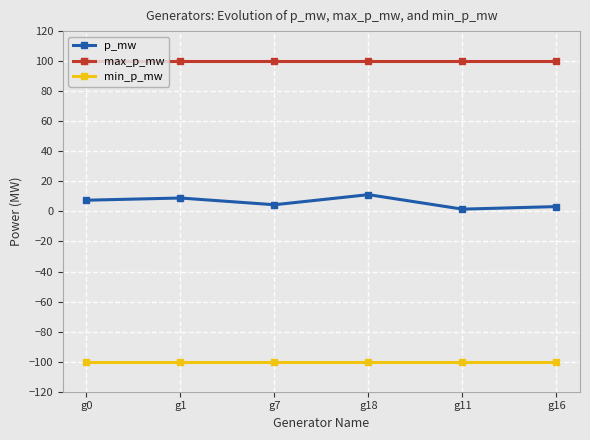

How many series are shown in this chart?

3